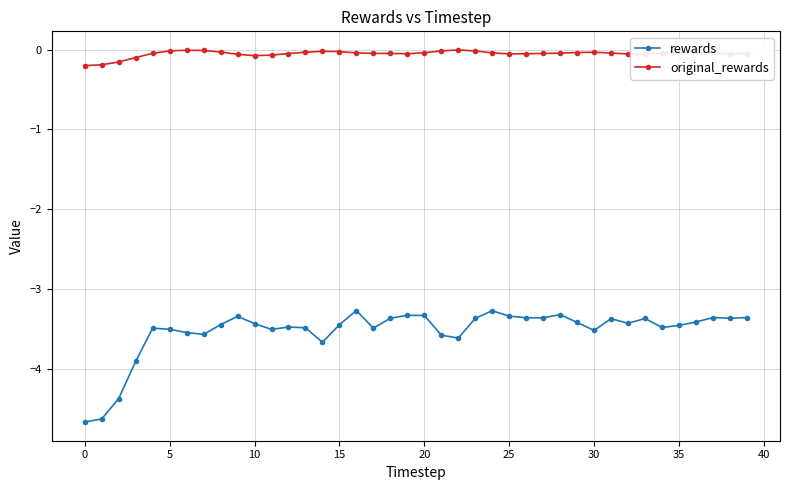

Which series has the largest total across all categories?

original_rewards